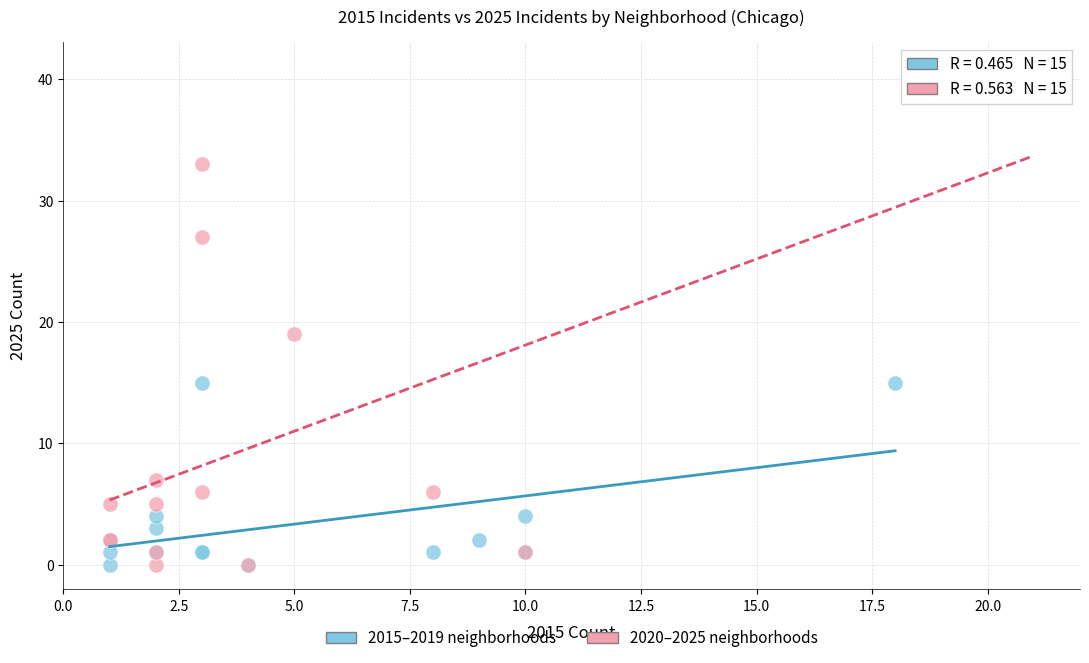

Which series contains the highest Y value?

2020–2025 neighborhoods